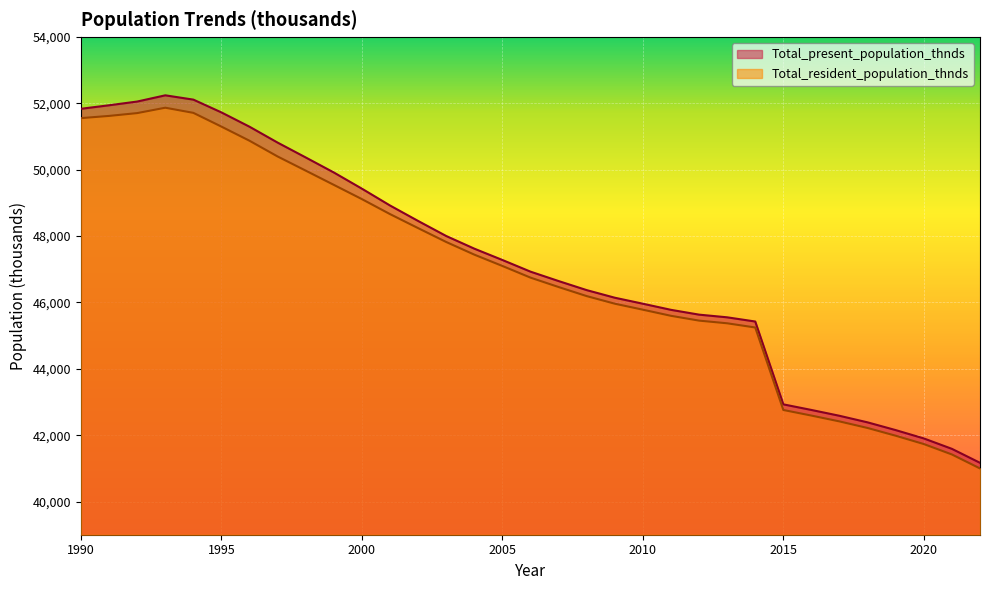

Reading left to right, transcribe all the data shown in this chart.

Total_present_population_thnds: 51838.5	51944.4	52056.6	52244.1	52114.4	51728.4	51297.1	50818.4	50370.8	49918.1	49429.8	48923.2	48457.1	48003.5	47622.4	47280.8	46929.5	46646.0	46372.7	46143.7	45962.9	45778.5	45633.6	45553.0	45426.2	42929.3	42760.5	42584.5	42386.4	42153.2	41902.4	41588.4	41167.3
Total_resident_population_thnds: 51556.5	51623.5	51708.2	51870.4	51715.4	51300.4	50874.1	50400.0	49973.5	49544.8	49115.0	48663.6	48240.9	47823.1	47442.1	47100.5	46749.2	46465.7	46192.3	45963.4	45782.6	45598.2	45453.3	45372.7	45245.9	42759.7	42590.9	42414.9	42216.8	41983.6	41732.8	41418.7	40997.7